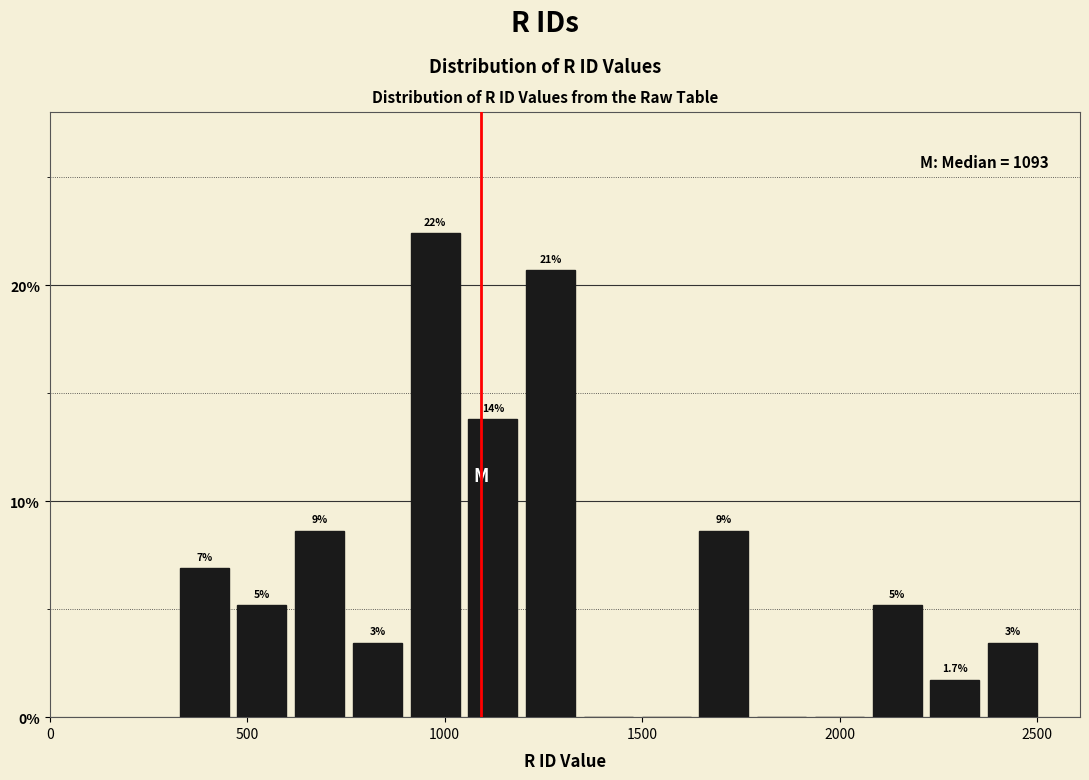

Read against the x-axis, roughly where is the centre of the tallest bar?

1000